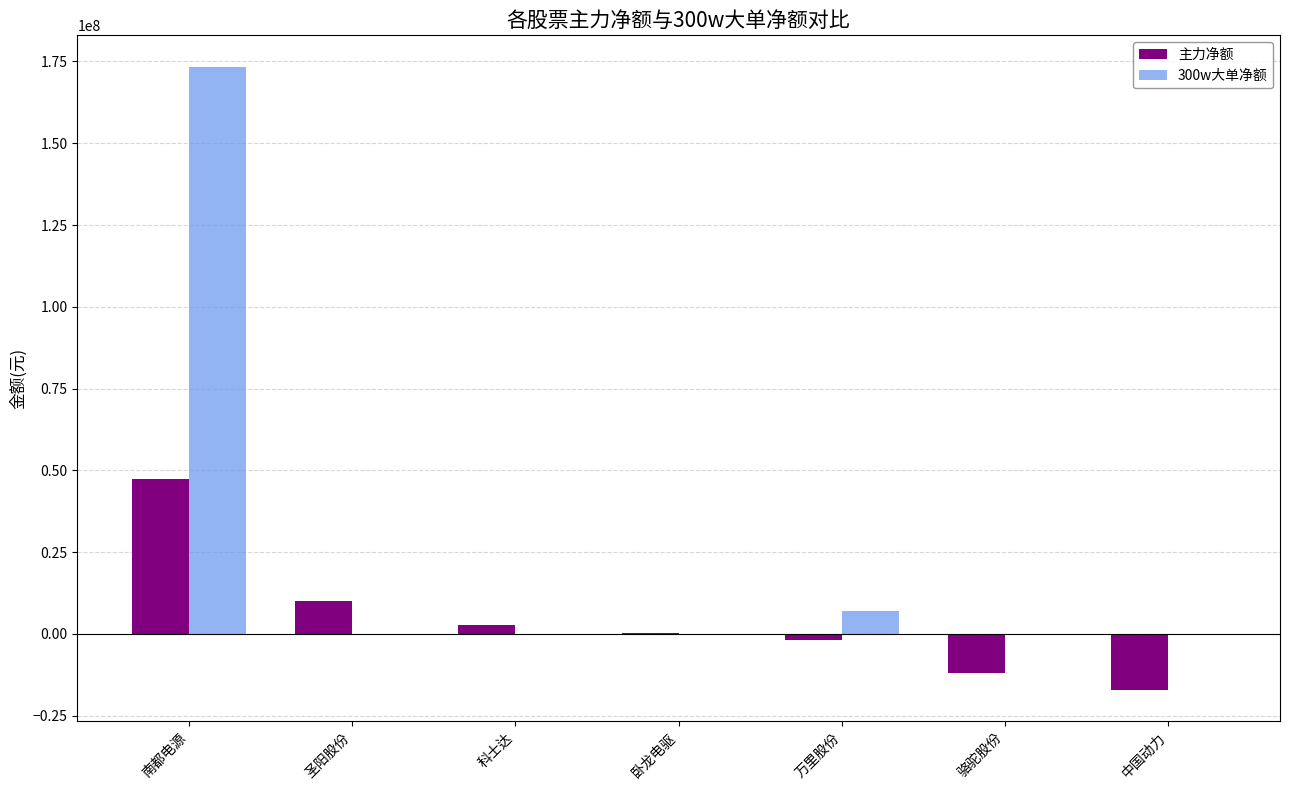

What is the sum of the 300w大单净额 values at 南都电源 and 卧龙电驱?

173460499